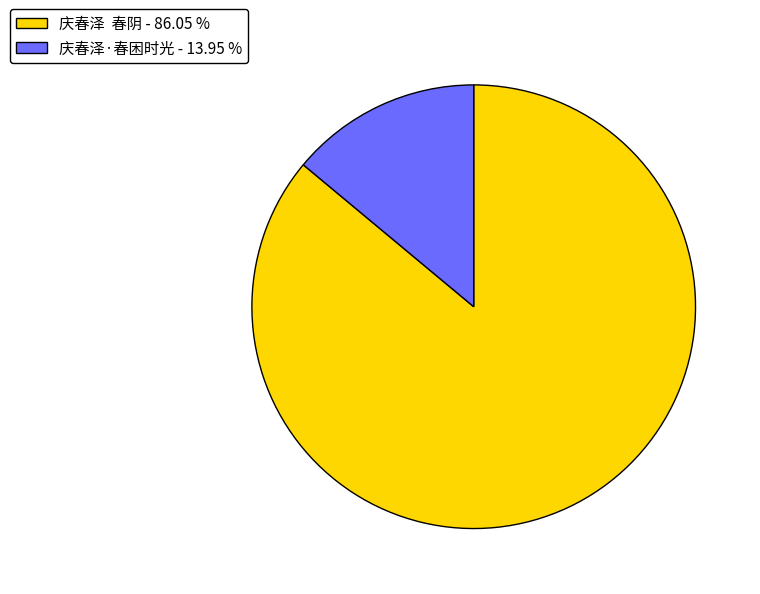

Combined, do 庆春泽 春阴 - 86.05 % and 庆春泽·春困时光 - 13.95 % account for over 50%?

Yes